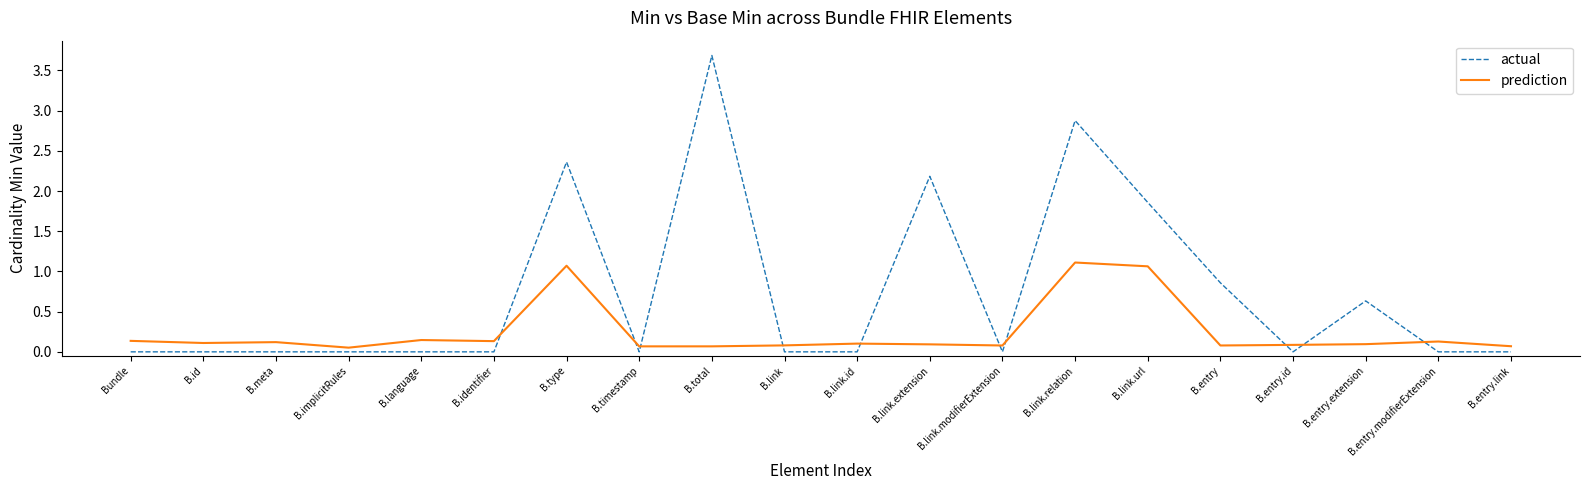

What position from the right is B.entry.modifierExtension?

2